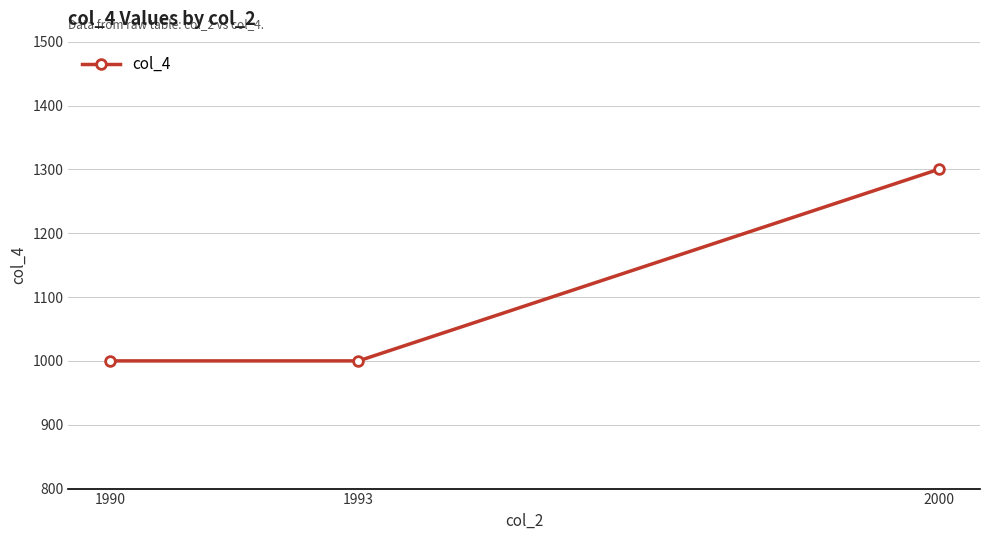

What is the greatest value displayed?

1300